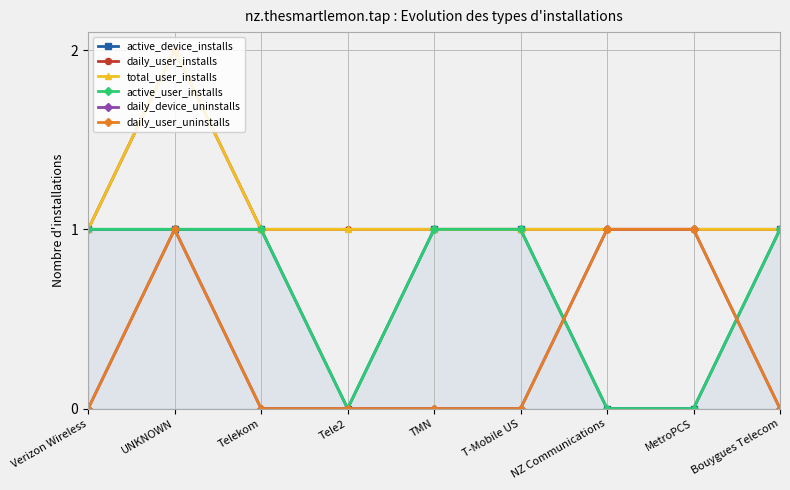

What is the maximum value for daily_user_installs?

2